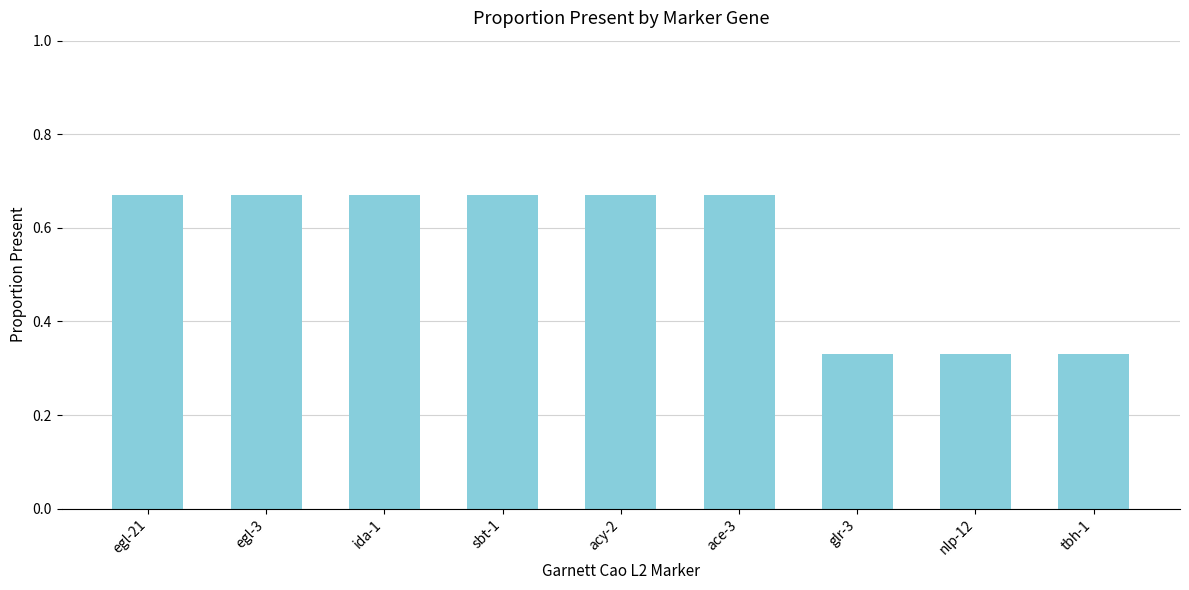

Is it true that the value at egl-21 is 1.1?

False